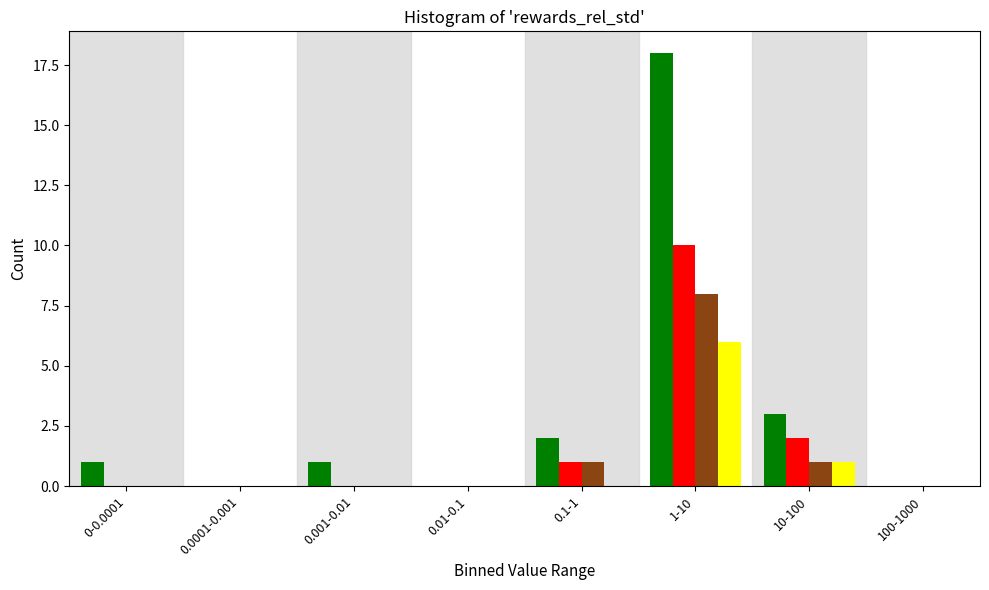

Which label corresponds to the largest value in the chart?

1-10